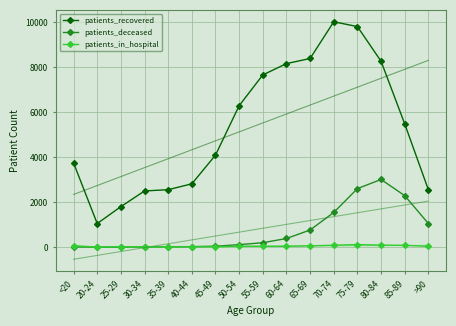

True or false: patients_in_hospital has a value of 38 at 60-64.

True